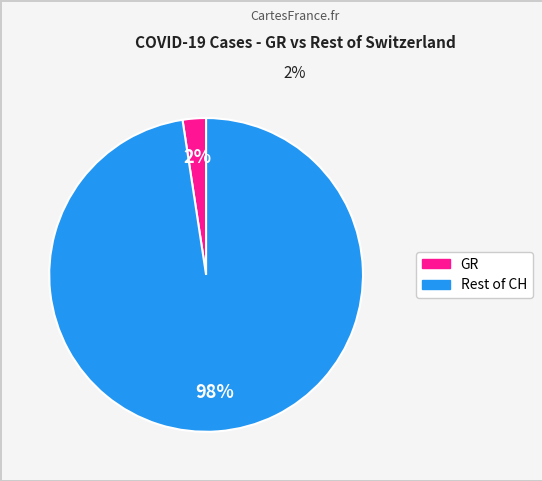

Is there any slice that represents more than half of the pie?

Yes